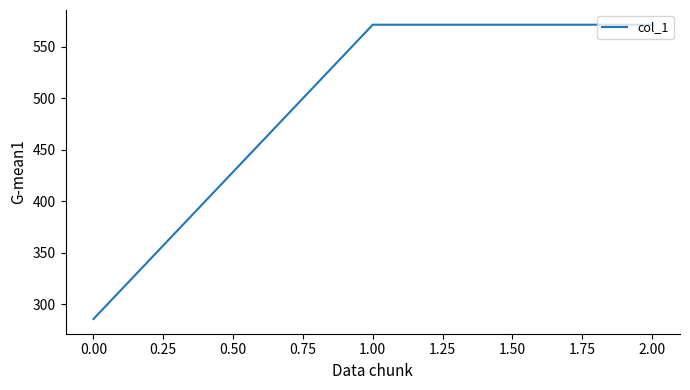

Does the chart have visible grid lines?

No